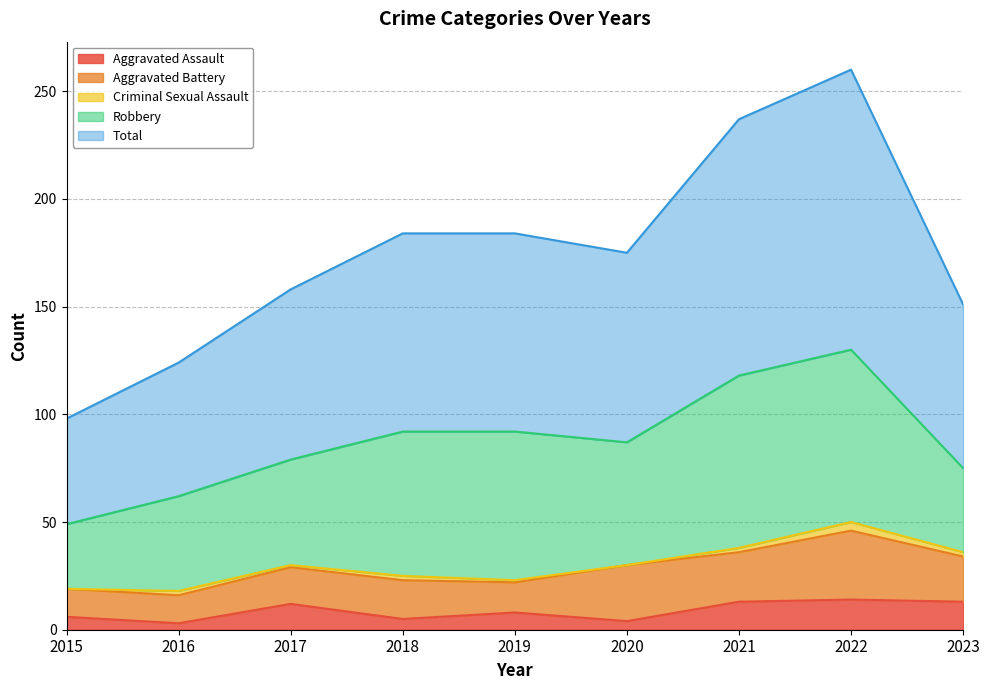

Where is Robbery nearest to the value 55?

2020